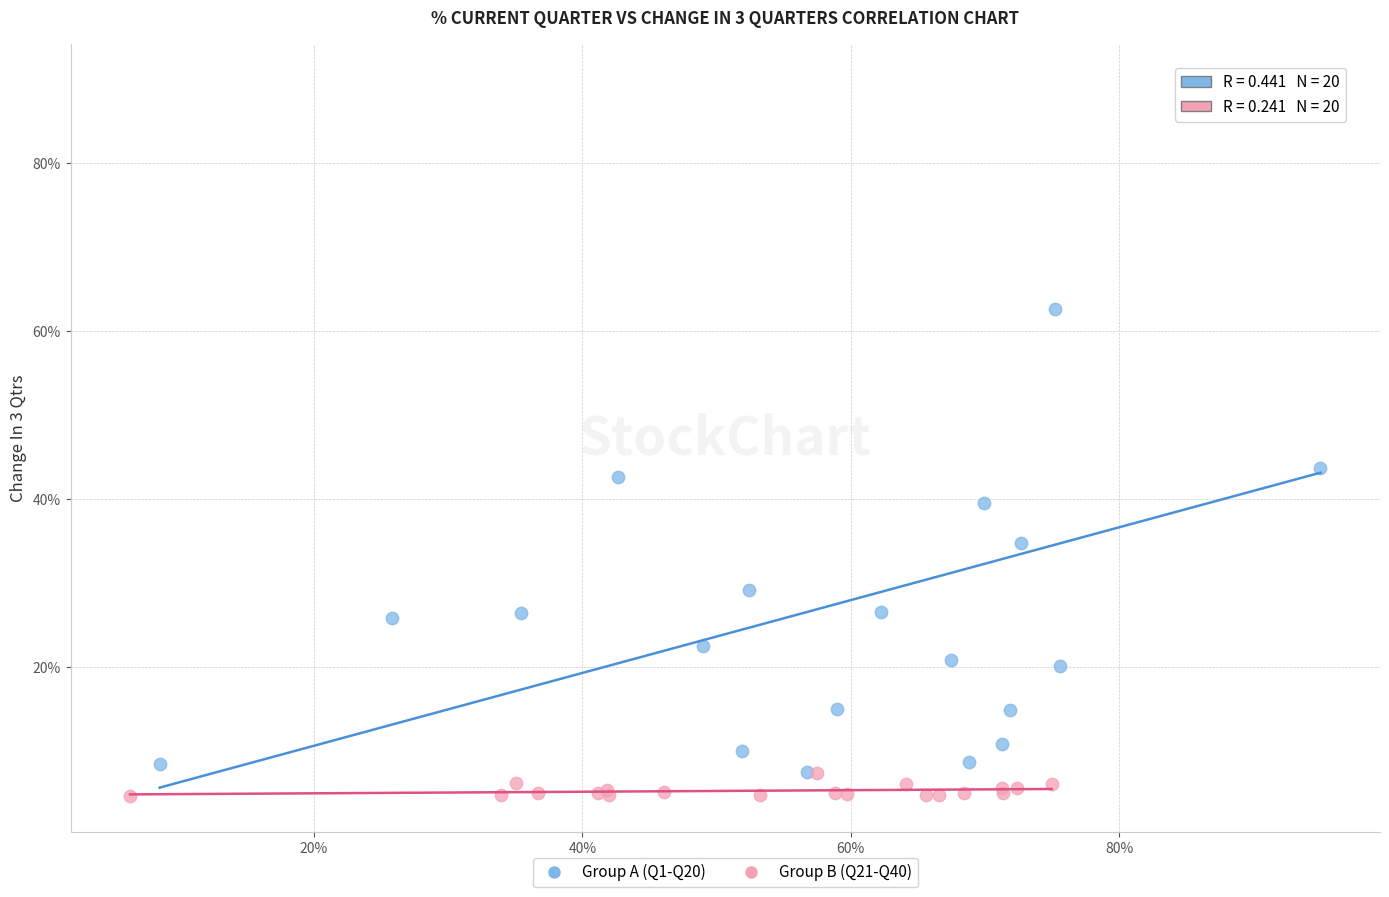

Which series reaches the minimum Y coordinate?

Group B (Q21-Q40)